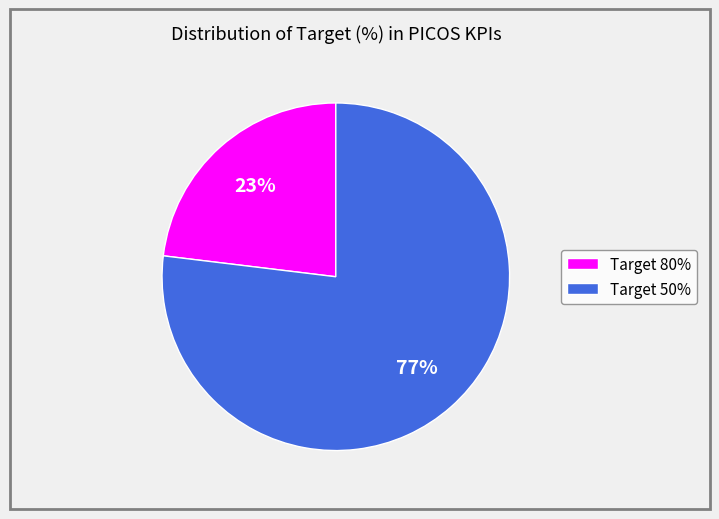

What is the ratio of the value at Target 50% to the value at Target 80%?

3.3